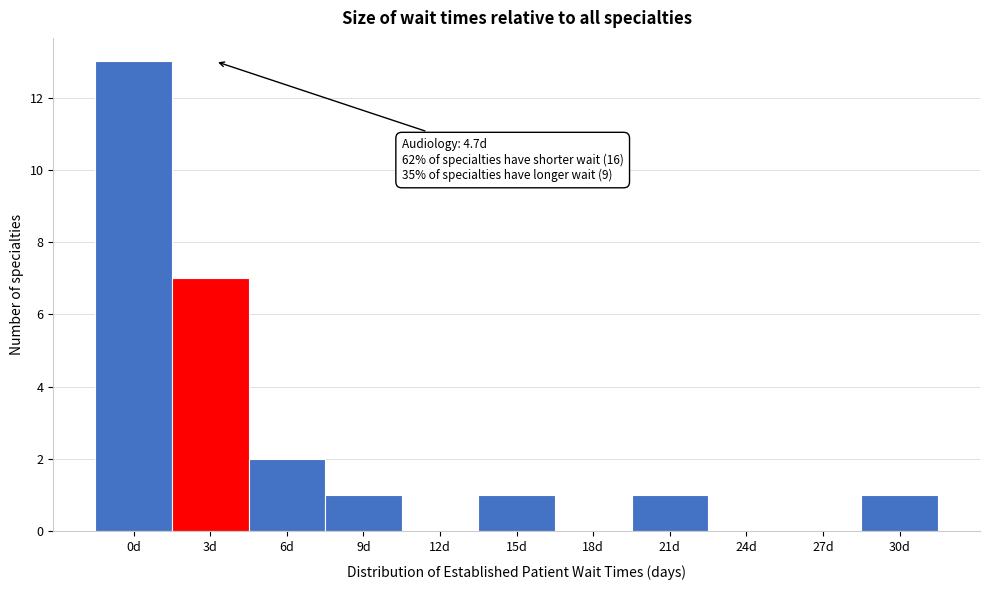

Reading left to right, what are all the values shown in this chart?

0d=13	3d=7	6d=2	9d=1	12d=0	15d=1	18d=0	21d=1	24d=0	27d=0	30d=1